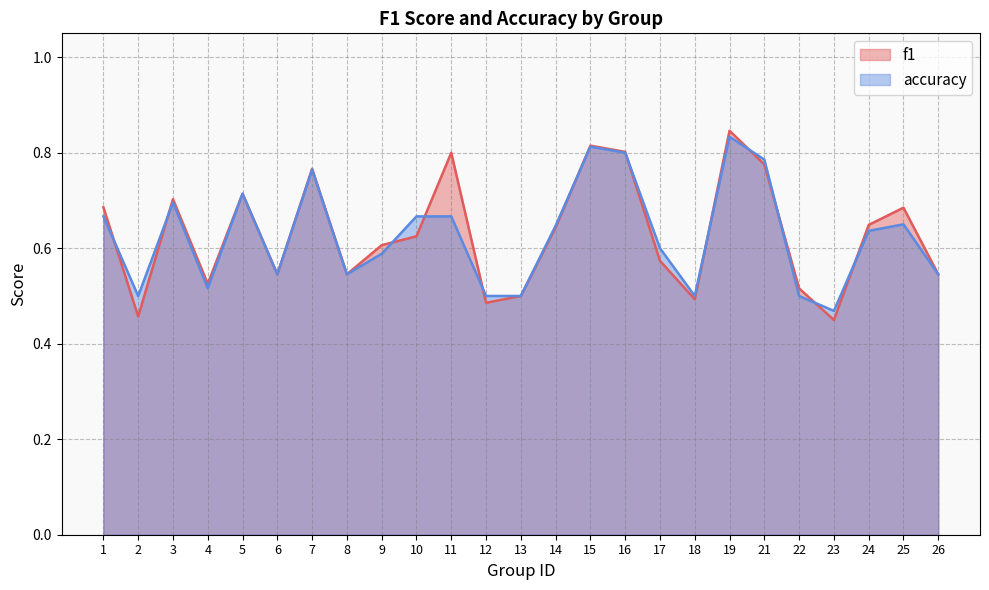

After their last crossing, which series has the higher values: f1 or accuracy?

f1